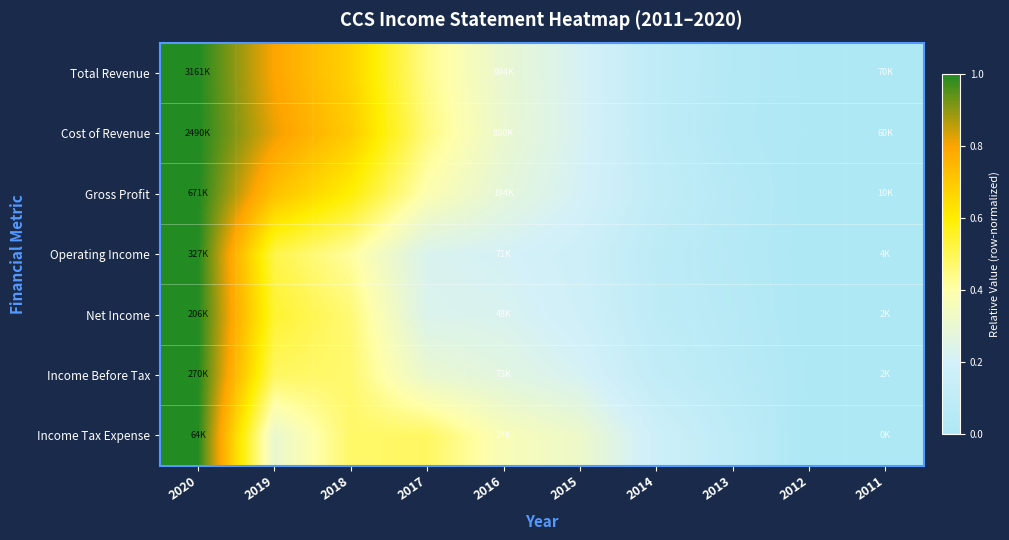

Reading left to right, what are all the values shown in this chart?

Total Revenue: 2020=1.0	2019=0.8	2018=0.7	2017=0.4	2016=0.3	2015=0.2	2014=0.1	2013=0.0	2012=0.0	2011=0.0
Cost of Revenue: 2020=1.0	2019=0.8	2018=0.7	2017=0.5	2016=0.3	2015=0.2	2014=0.1	2013=0.0	2012=0.0	2011=0.0
Gross Profit: 2020=1.0	2019=0.7	2018=0.6	2017=0.4	2016=0.3	2015=0.2	2014=0.1	2013=0.0	2012=0.0	2011=0.0
Operating Income: 2020=1.0	2019=0.5	2018=0.4	2017=0.2	2016=0.2	2015=0.2	2014=0.1	2013=0.0	2012=0.0	2011=0.0
Net Income: 2020=1.0	2019=0.5	2018=0.5	2017=0.2	2016=0.2	2015=0.2	2014=0.1	2013=0.0	2012=0.0	2011=0.0
Income Before Tax: 2020=1.0	2019=0.5	2018=0.5	2017=0.3	2016=0.3	2015=0.2	2014=0.1	2013=0.1	2012=0.0	2011=0.0
Income Tax Expense: 2020=1.0	2019=0.3	2018=0.5	2017=0.5	2016=0.4	2015=0.3	2014=0.2	2013=0.1	2012=0.0	2011=0.0